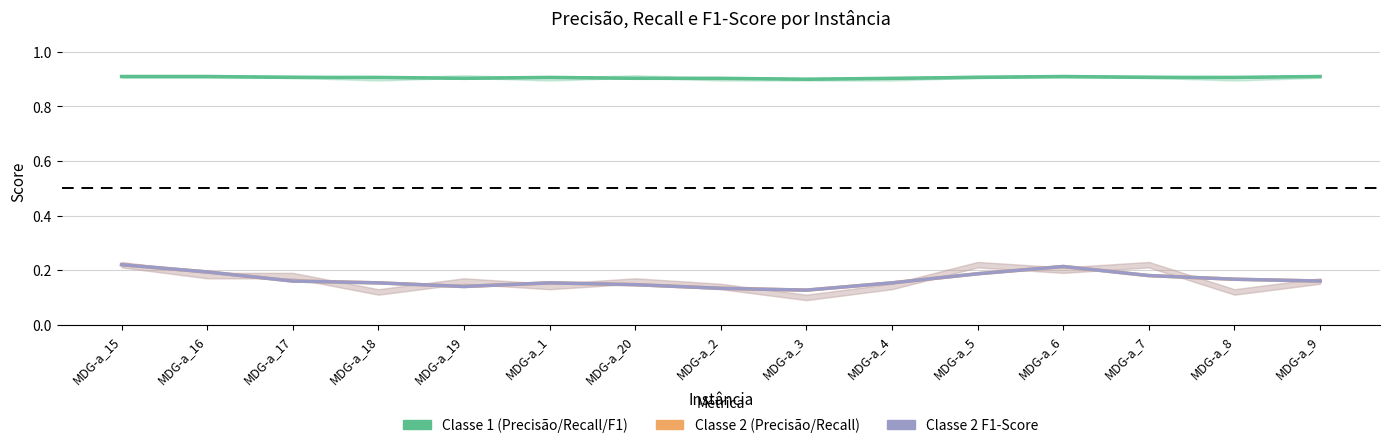

Count the Recall Classe 1 values in the range 0 to 1.

15